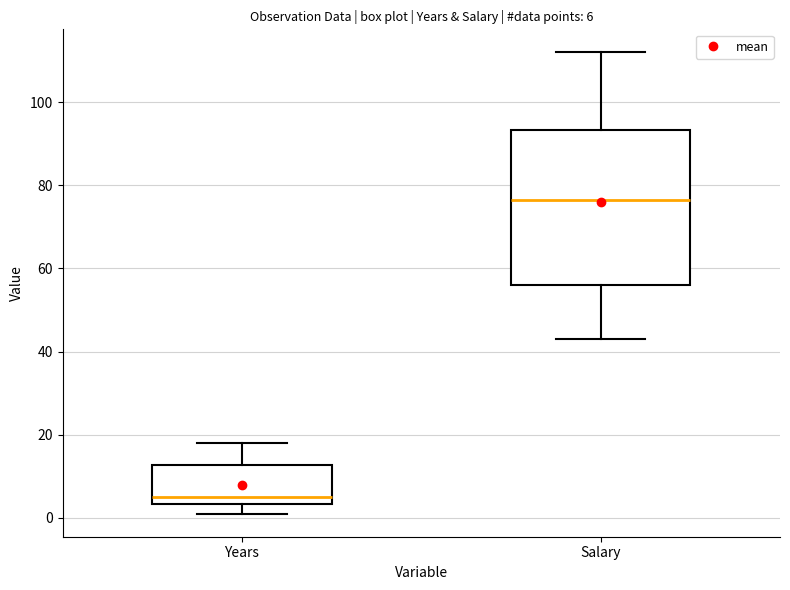

Comparing the boxes themselves (not the whiskers), which one is the tallest?

Salary